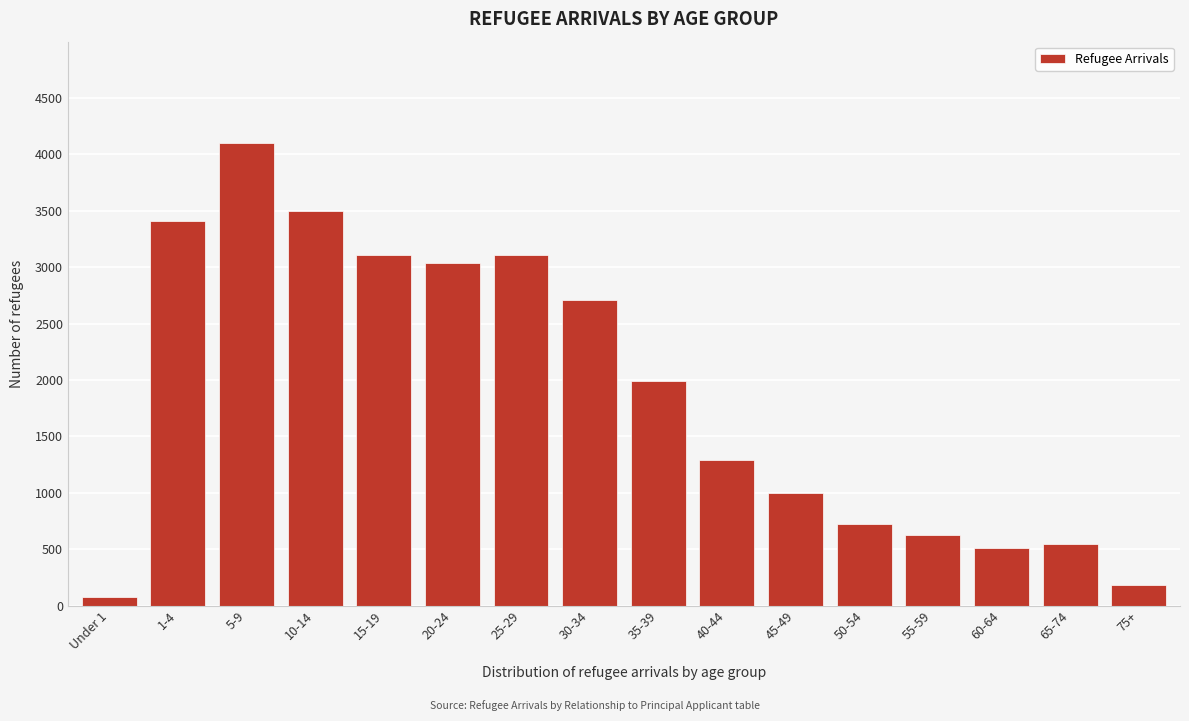

What is the label of the 9th bar from the right?

30-34